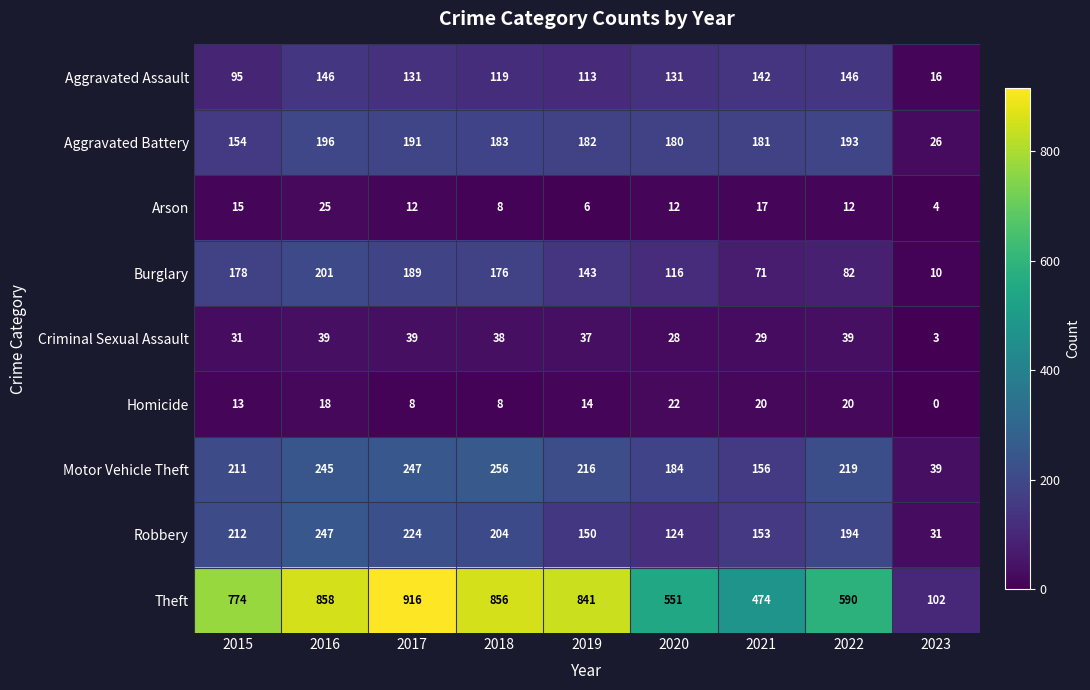

Which category has the lowest value across all series?

2023